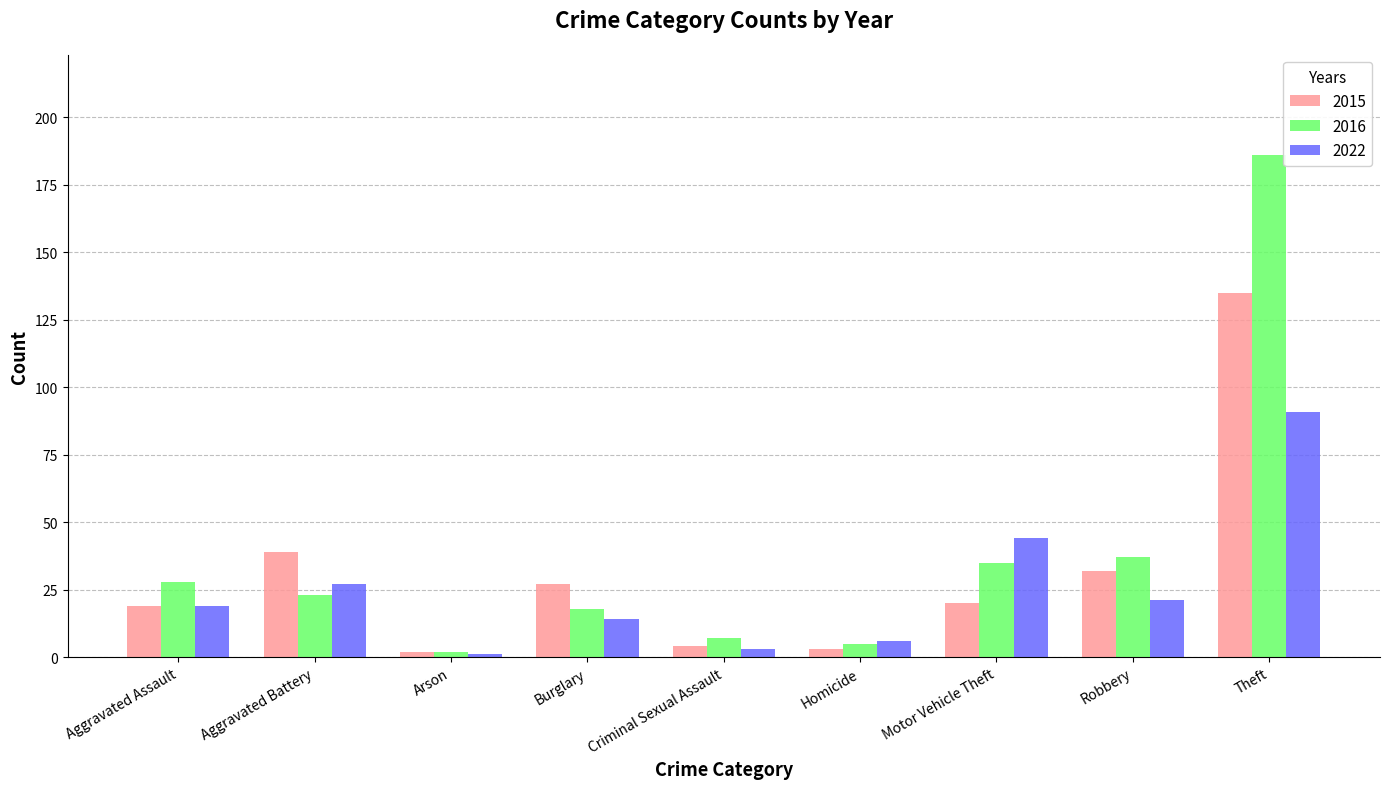

How many categories are shown in the chart?

9